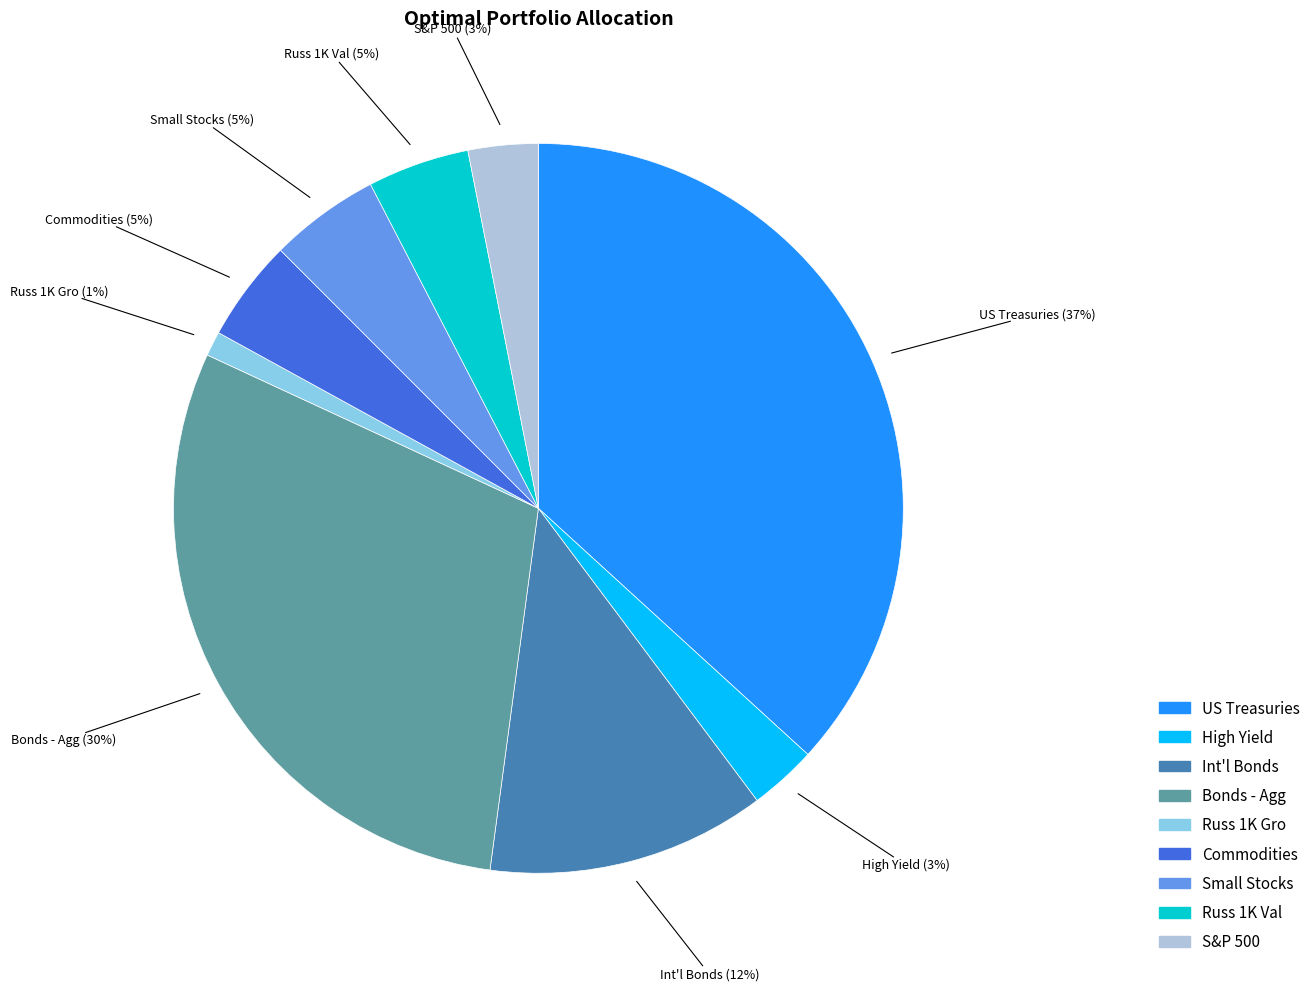

How many slices are in this pie chart?

9